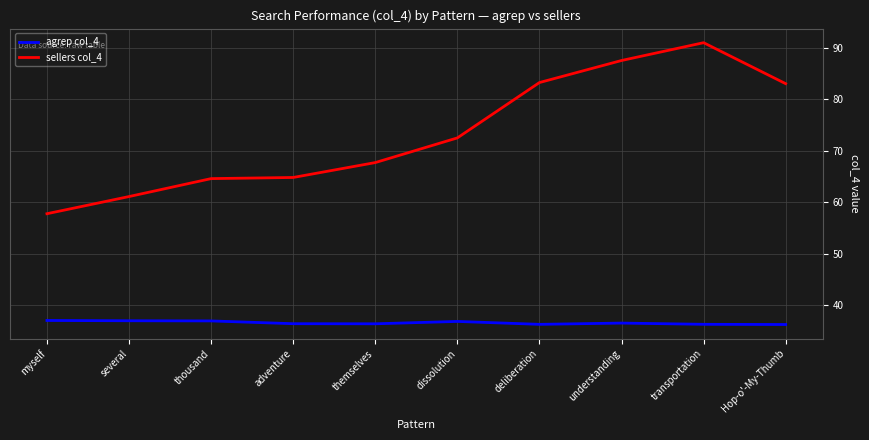

Rank the series at several from highest to lowest value.

sellers col_4, agrep col_4